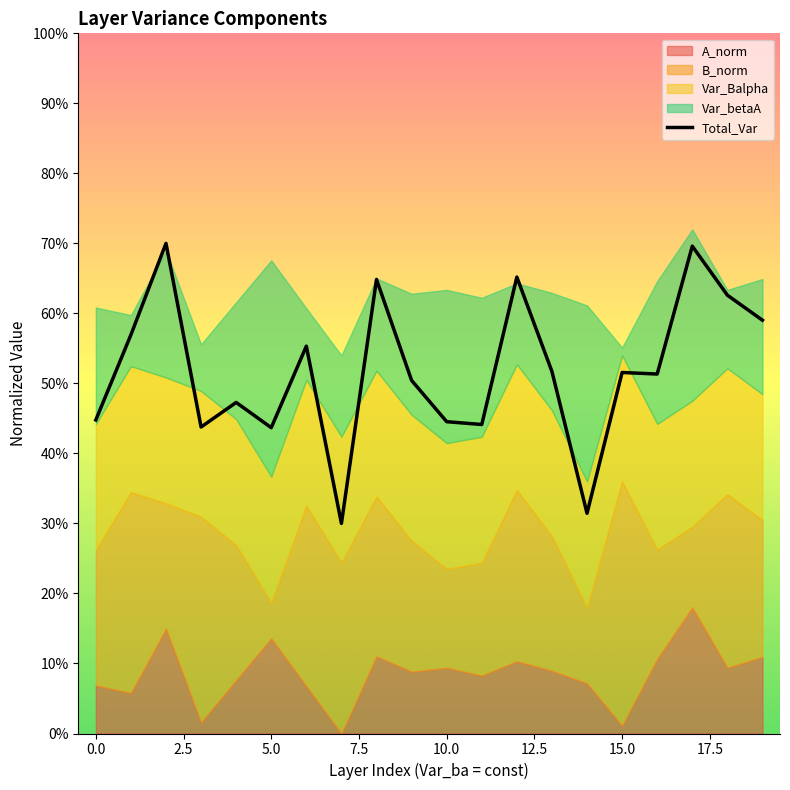

Is it true that the value at 17 is 0.7?

True